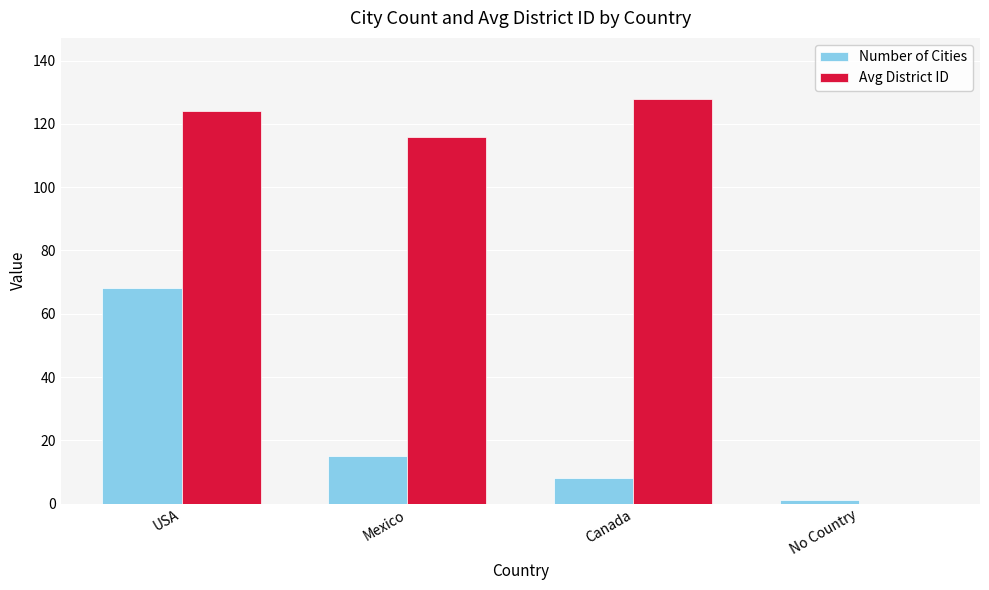

Where is Number of Cities nearest to the value 34?

Mexico